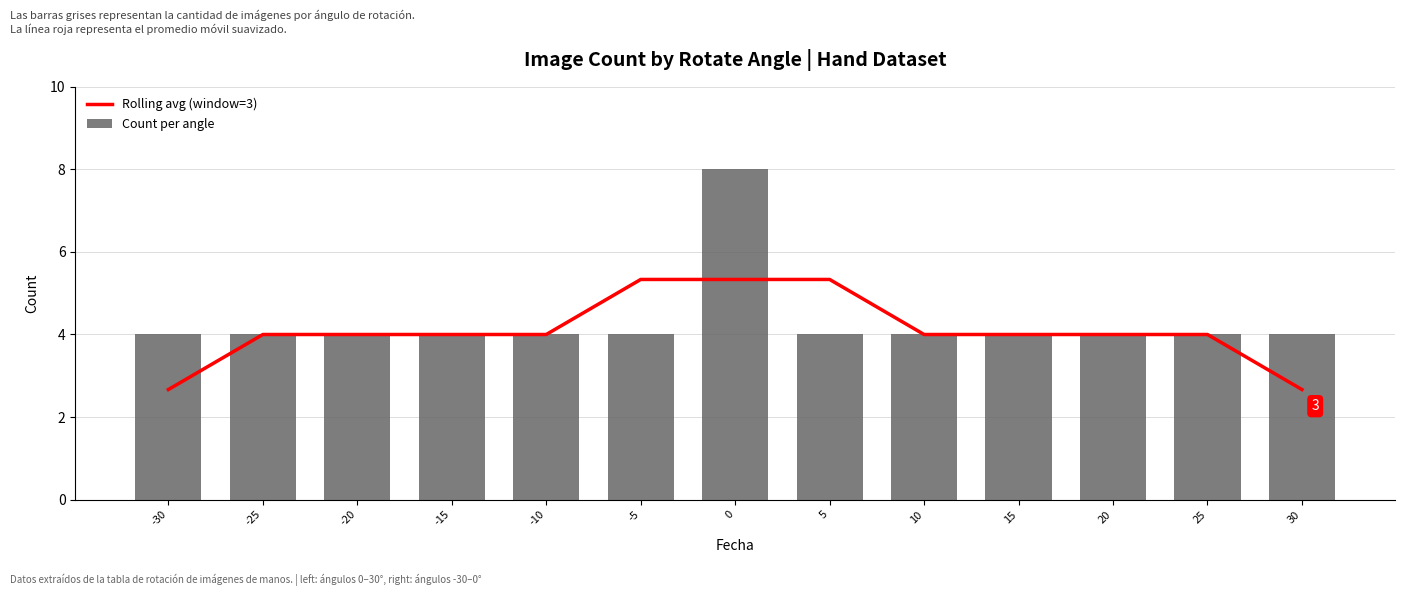

Reading right to left, what are all the values shown in this chart?

Rolling avg (window=3): 30=2.7	25=4.0	20=4.0	15=4.0	10=4.0	5=5.3	0=5.3	-5=5.3	-10=4.0	-15=4.0	-20=4.0	-25=4.0	-30=2.7
Count per angle: 30=4.0	25=4.0	20=4.0	15=4.0	10=4.0	5=4.0	0=8.0	-5=4.0	-10=4.0	-15=4.0	-20=4.0	-25=4.0	-30=4.0